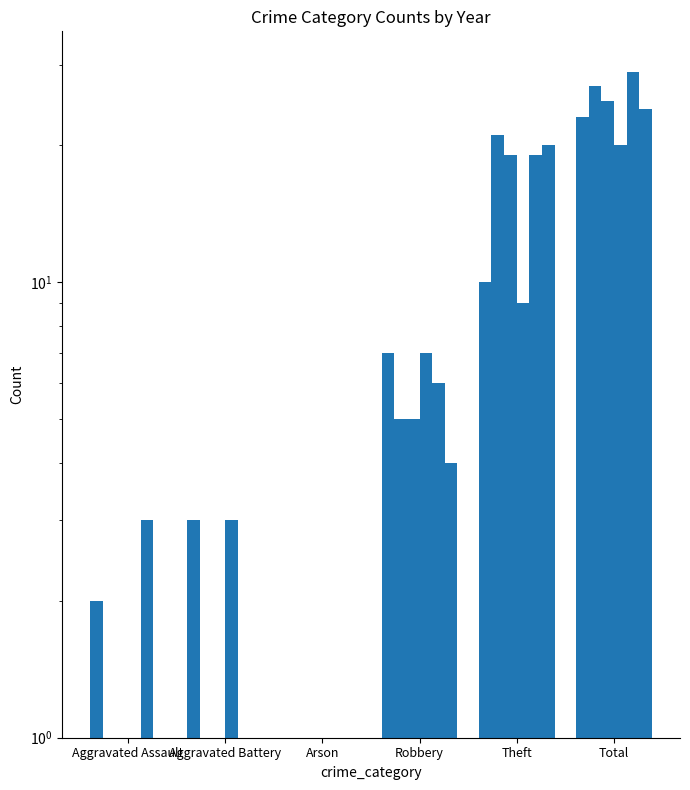

Reading left to right, extract all data points from this chart.

2022: 2.0	3.0	1.0	7.0	10.0	23.0
2016: 1.0	0.5	0.5	5.0	21.0	27.0
2018: 0.5	1.0	0.5	5.0	19.0	25.0
2023: 1.0	3.0	0.5	7.0	9.0	20.0
2019: 3.0	1.0	0.5	6.0	19.0	29.0
2015: 0.5	0.5	0.5	4.0	20.0	24.0